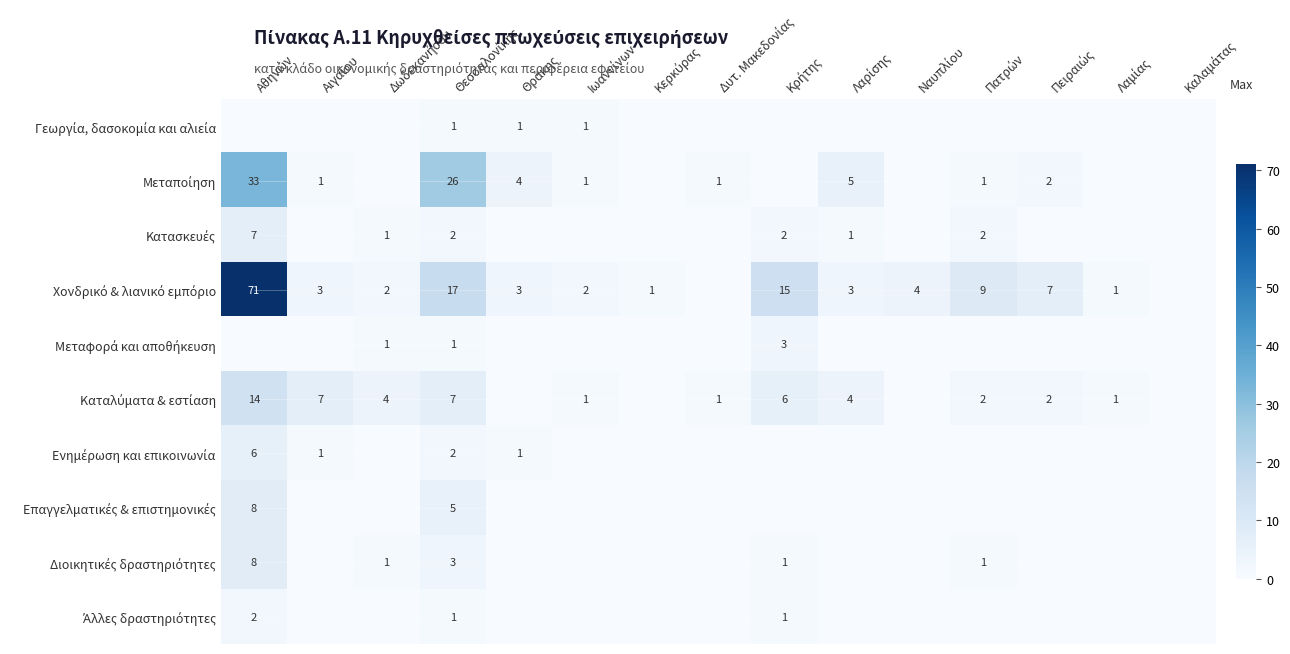

How many data points does each series have?

15